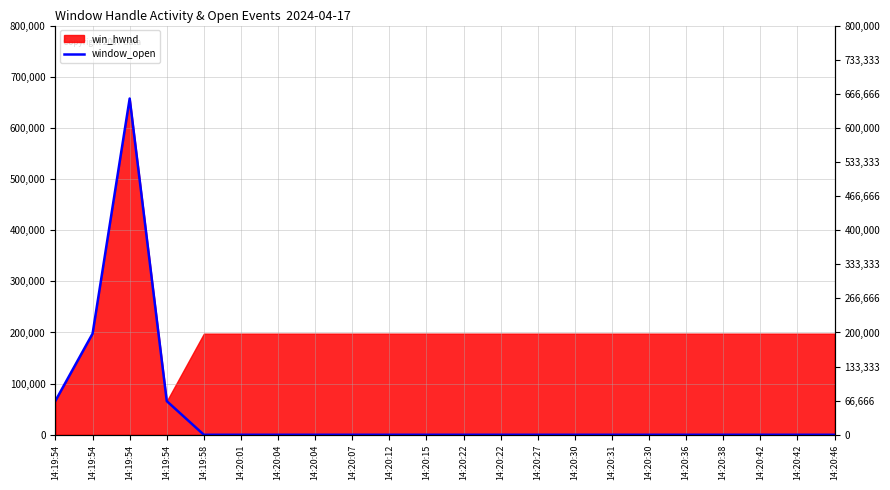

Where is the first local maximum?

14:19:54